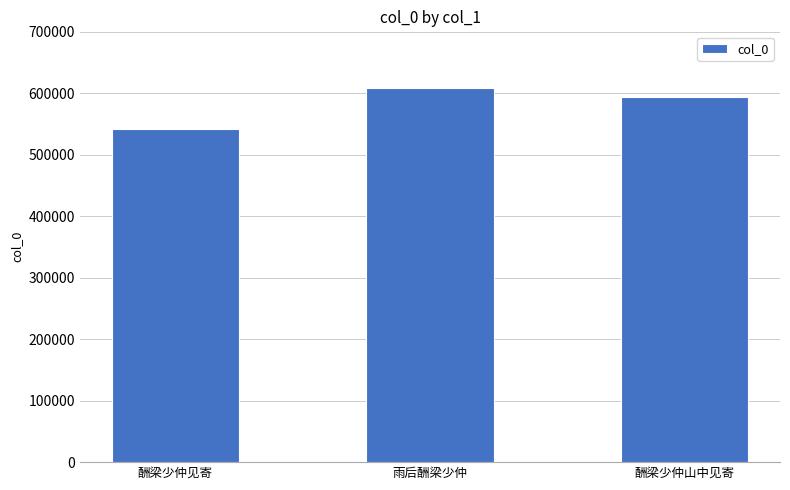

Where is the data nearest to the value 575288?

酬梁少仲山中见寄